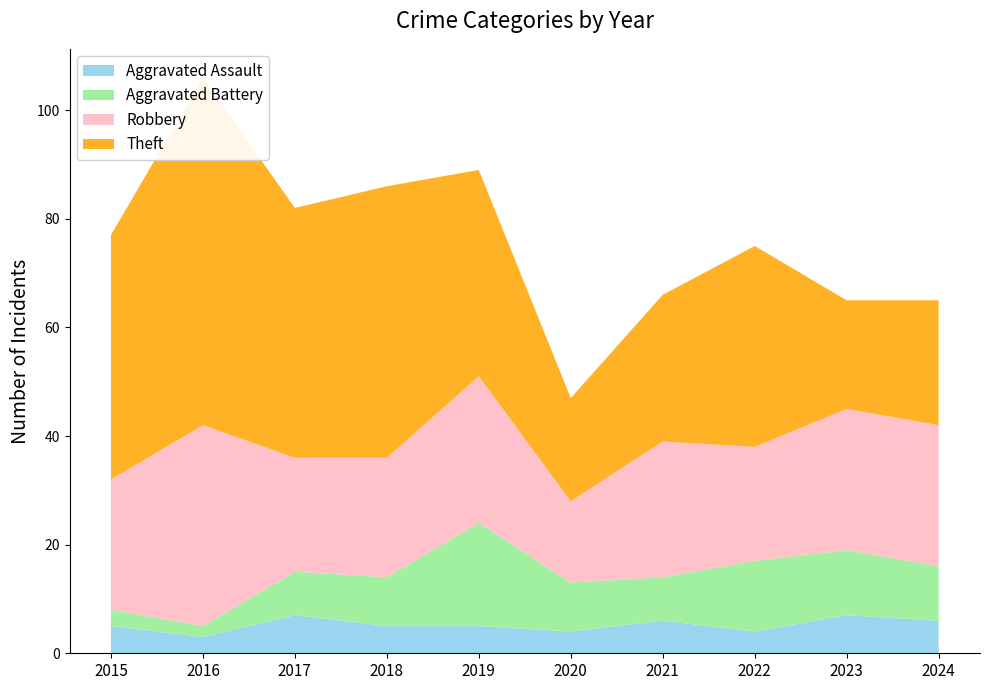

Reading left to right, what are all the values shown in this chart?

Aggravated Assault: 2015=5	2016=3	2017=7	2018=5	2019=5	2020=4	2021=6	2022=4	2023=7	2024=6
Aggravated Battery: 2015=3	2016=2	2017=8	2018=9	2019=19	2020=9	2021=8	2022=13	2023=12	2024=10
Robbery: 2015=24	2016=37	2017=21	2018=22	2019=27	2020=15	2021=25	2022=21	2023=26	2024=26
Theft: 2015=45	2016=64	2017=46	2018=50	2019=38	2020=19	2021=27	2022=37	2023=20	2024=23